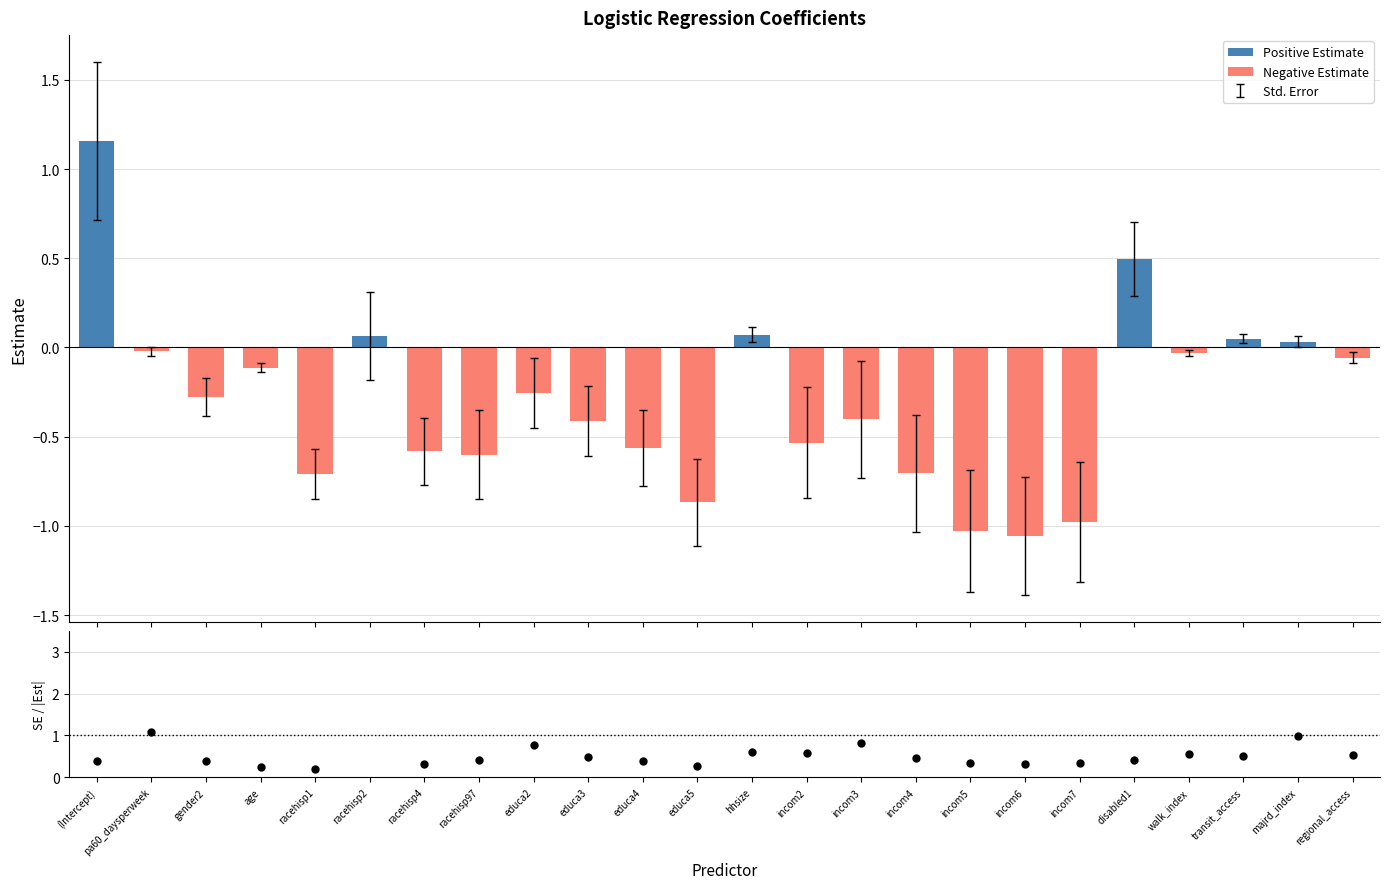

Is the value of Positive Estimate at racehisp97 greater than the value of Std.Error / |Estimate| at (Intercept)?

No